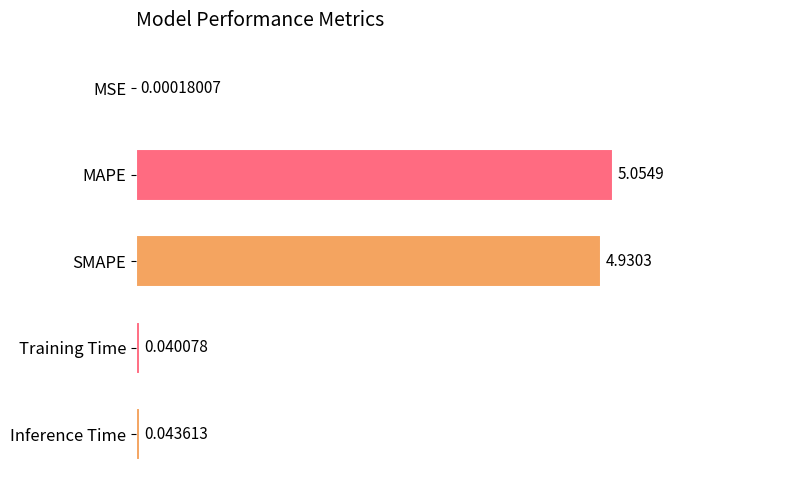

Where is the data nearest to the value 2?

Inference Time